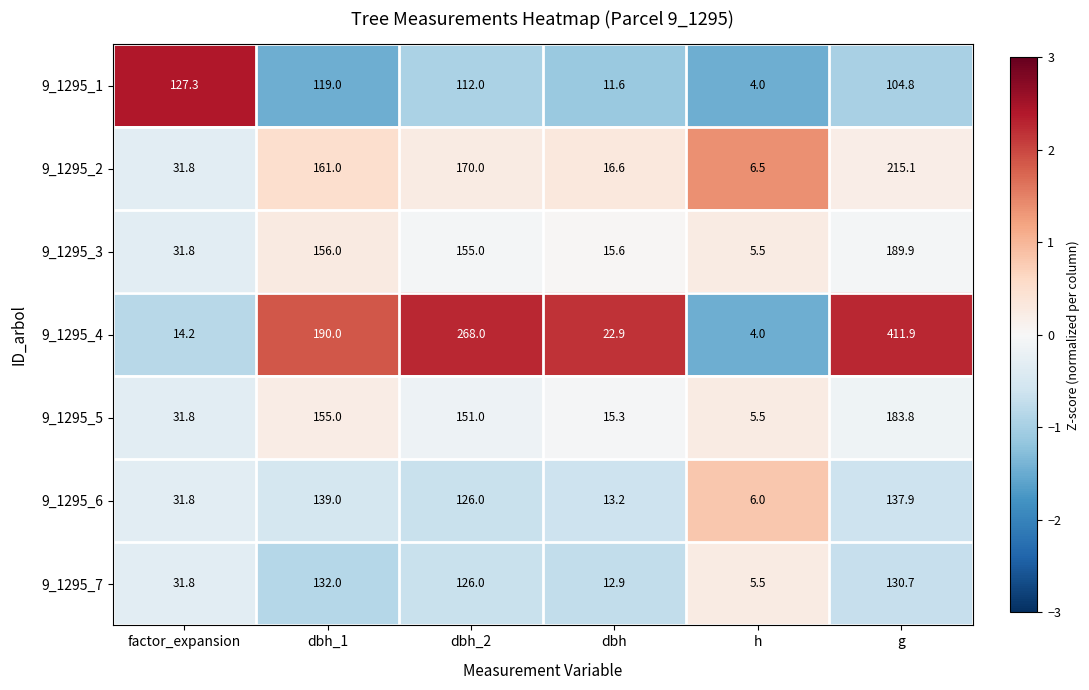

What is the approximate value of 9_1295_7 at g?

130.7